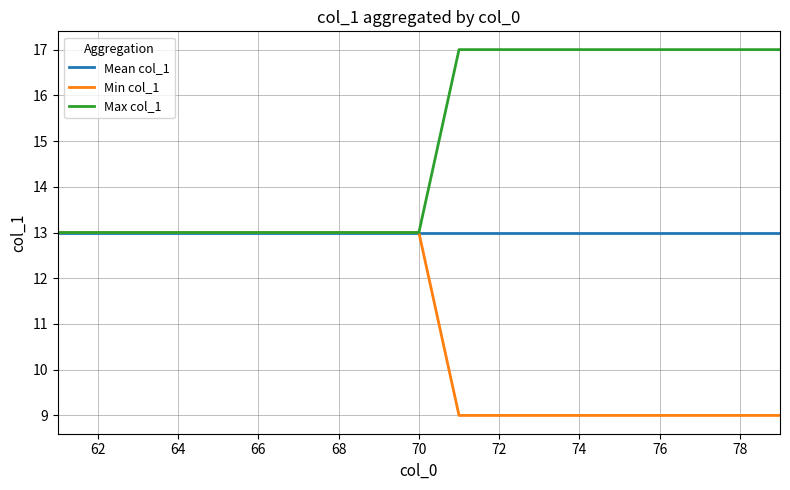

What is the maximum value shown in the chart?

17